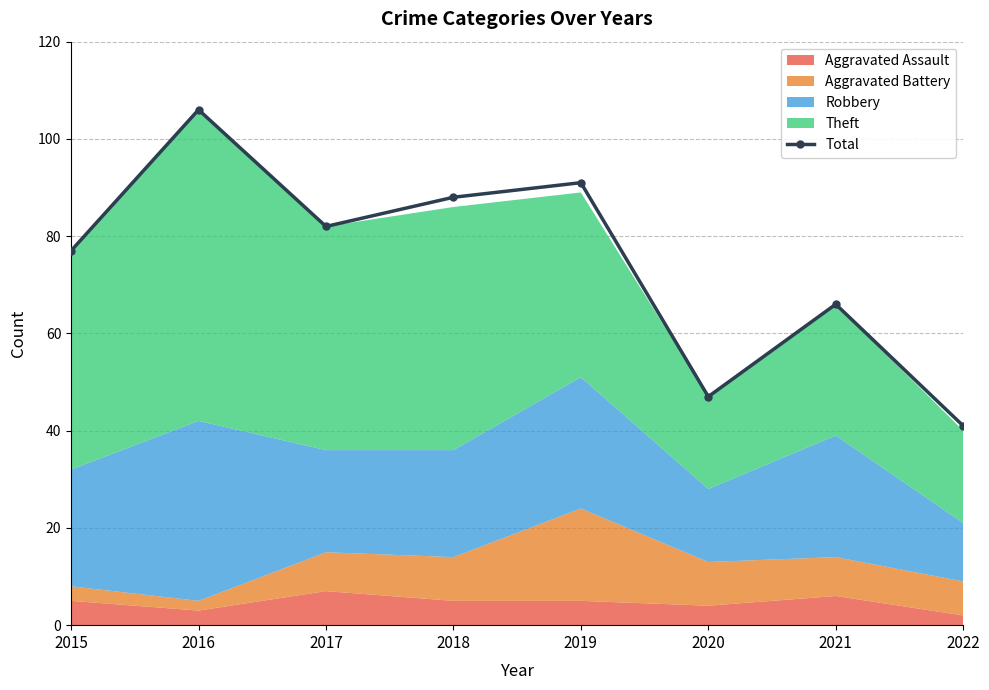

At which category does the data reach its first local valley?

2017